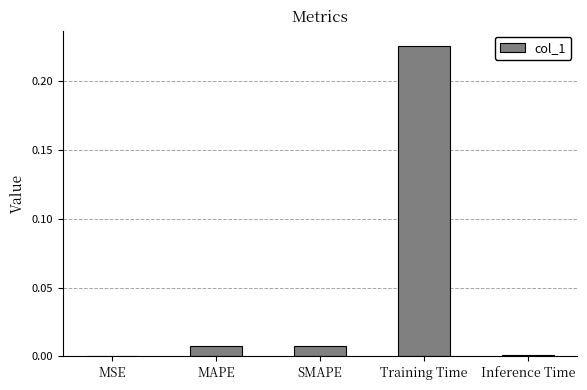

Are the bars horizontal?

No